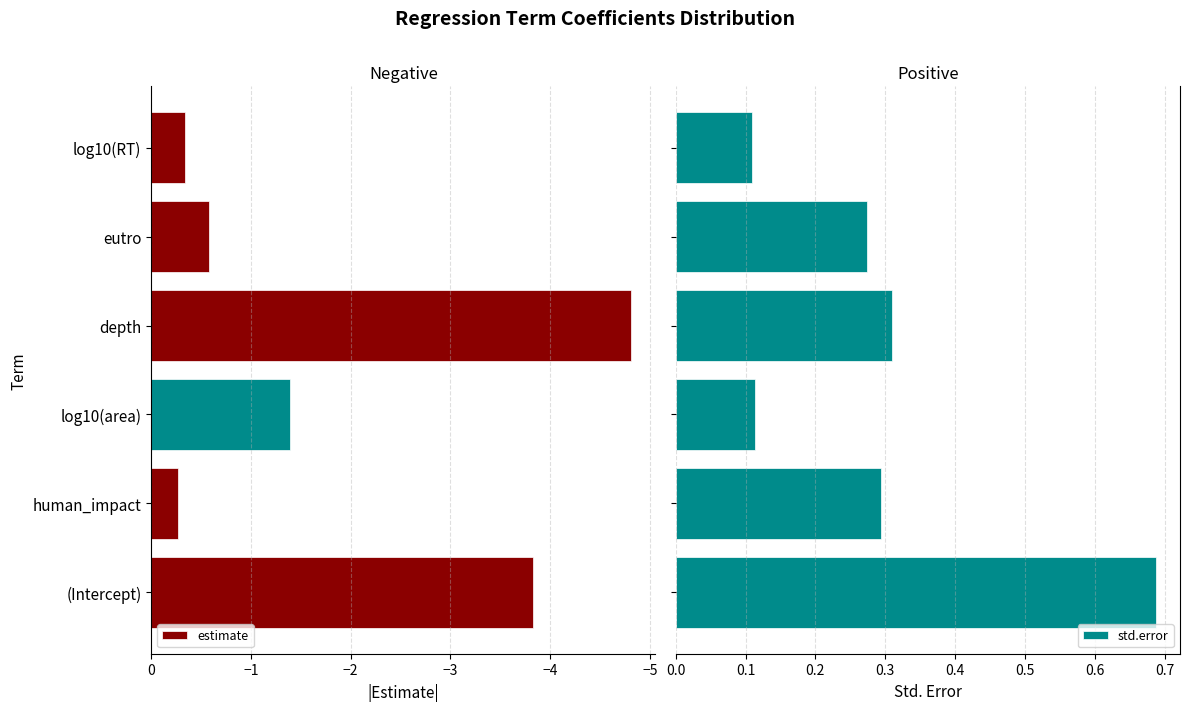

Reading right to left, extract all data points from this chart.

estimate: -0.3	-0.6	-4.8	-1.4	-0.3	-3.8
std.error: 0.1	0.3	0.3	0.1	0.3	0.7